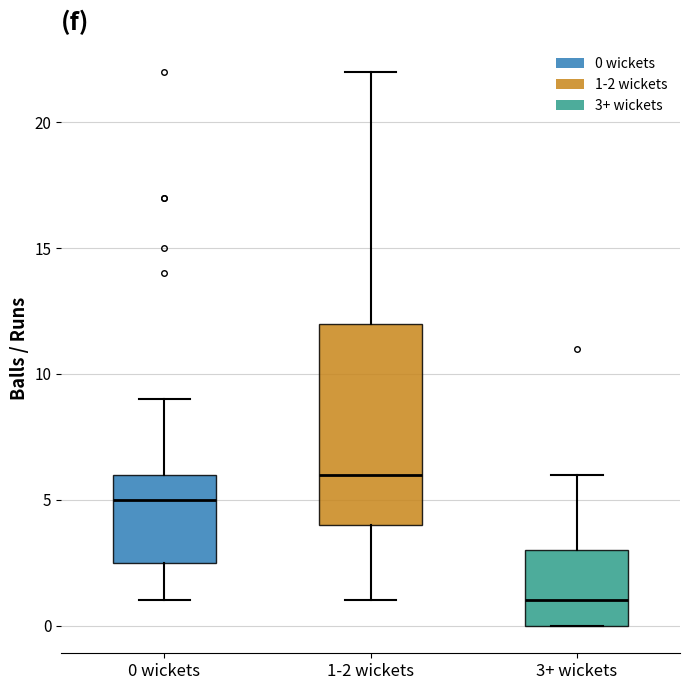

Reading left to right, read every box against the y-axis: the position of its median line, the range the box covers, and the ends of its whiskers. The values are not printed on the chart, so give them approximately, as read against the axis.

0 wickets: median 5.0, box 2.5 to 6.0, whiskers 1.0 to 9.0
1-2 wickets: median 6.0, box 4.0 to 12.0, whiskers 1.0 to 22.0
3+ wickets: median 1.0, box 0.0 to 3.0, whiskers 0.0 to 6.0